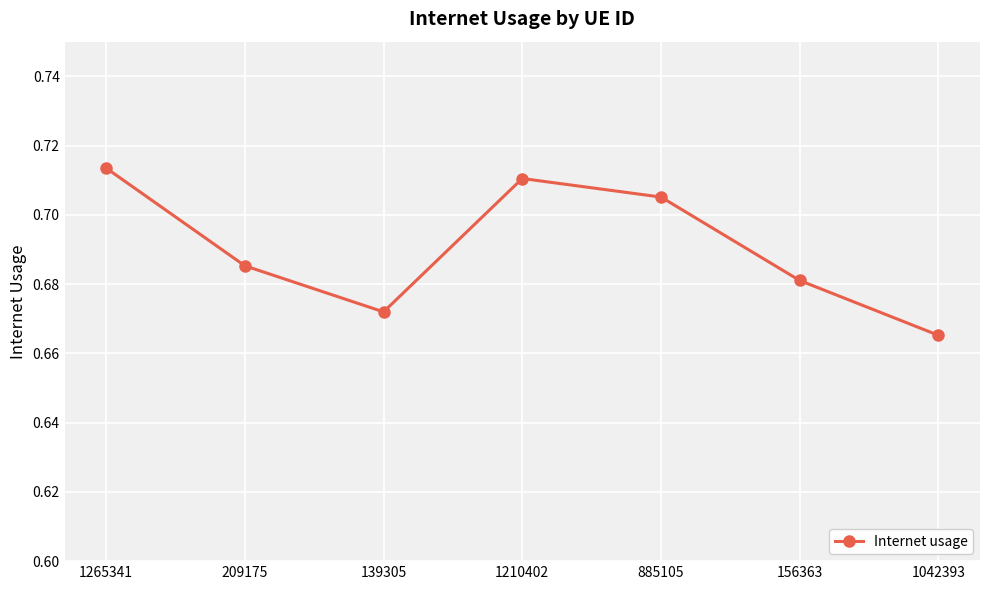

What is the label of the 4th point from the left?

1210402